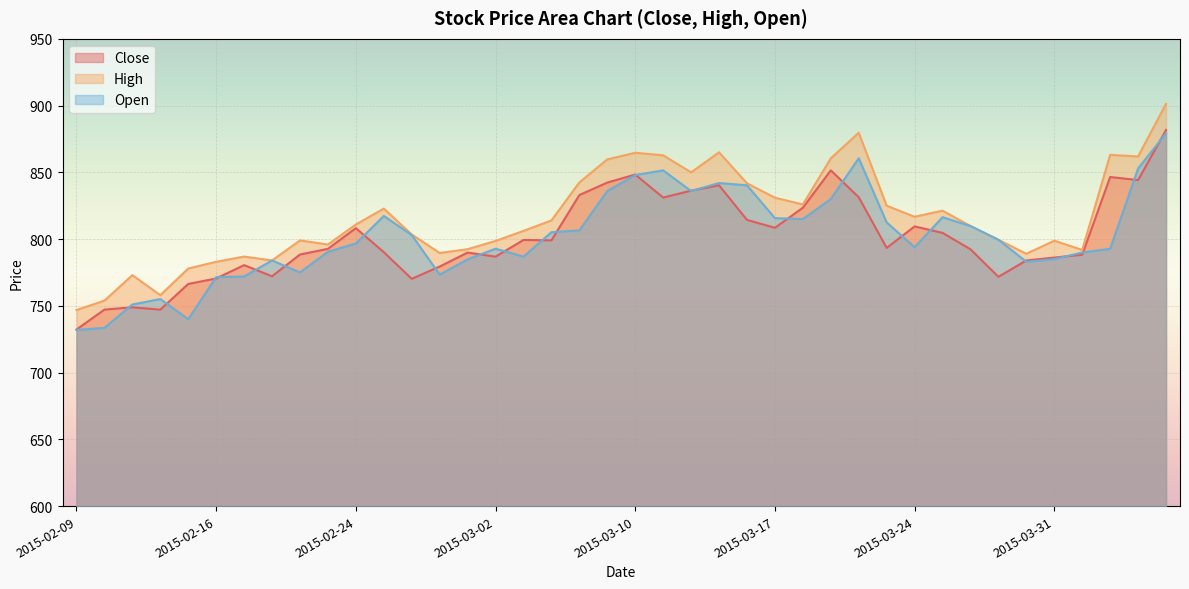

At how many categories does at least one series exceed 863?

5